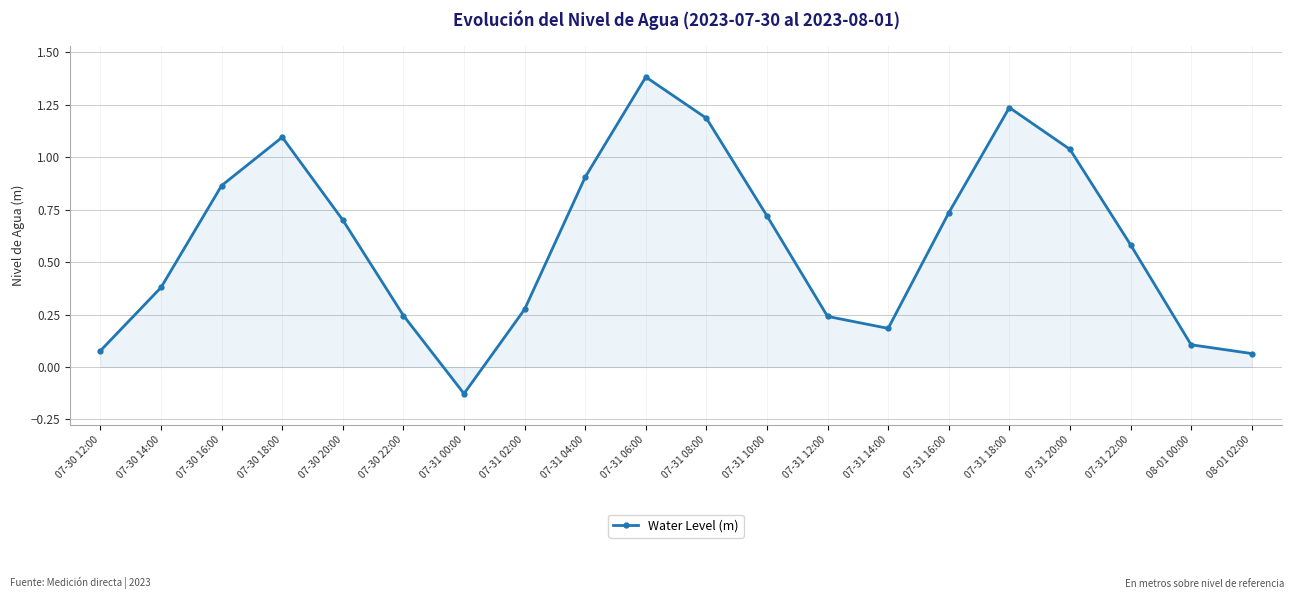

What is the difference between the maximum and minimum values?

1.5